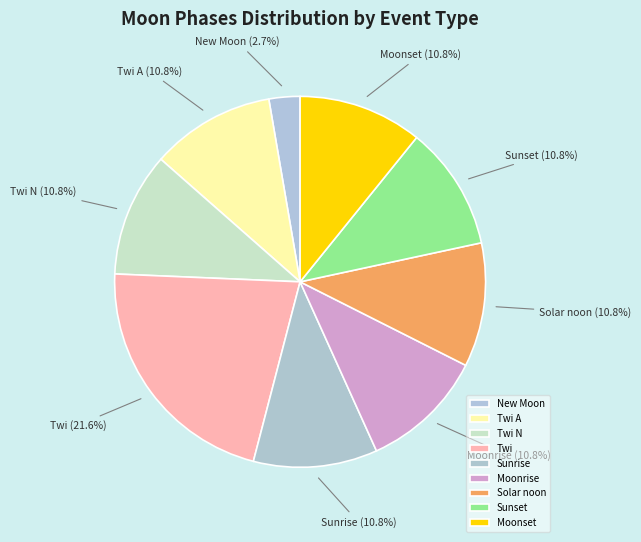

Which category has the smallest portion of the pie?

New Moon